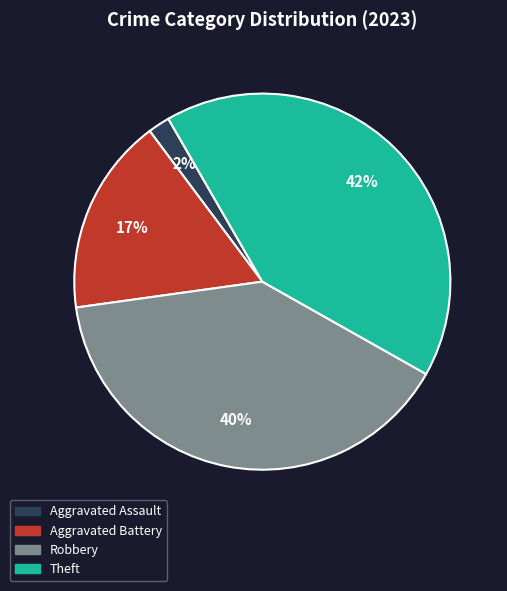

Is there a majority slice in this chart?

No